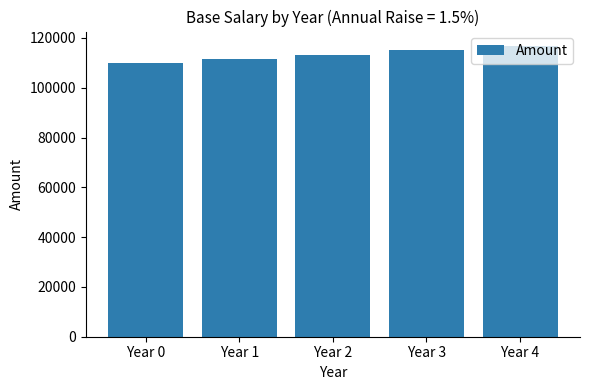

Rank the categories by value from lowest to highest.

Year 0, Year 1, Year 2, Year 3, Year 4